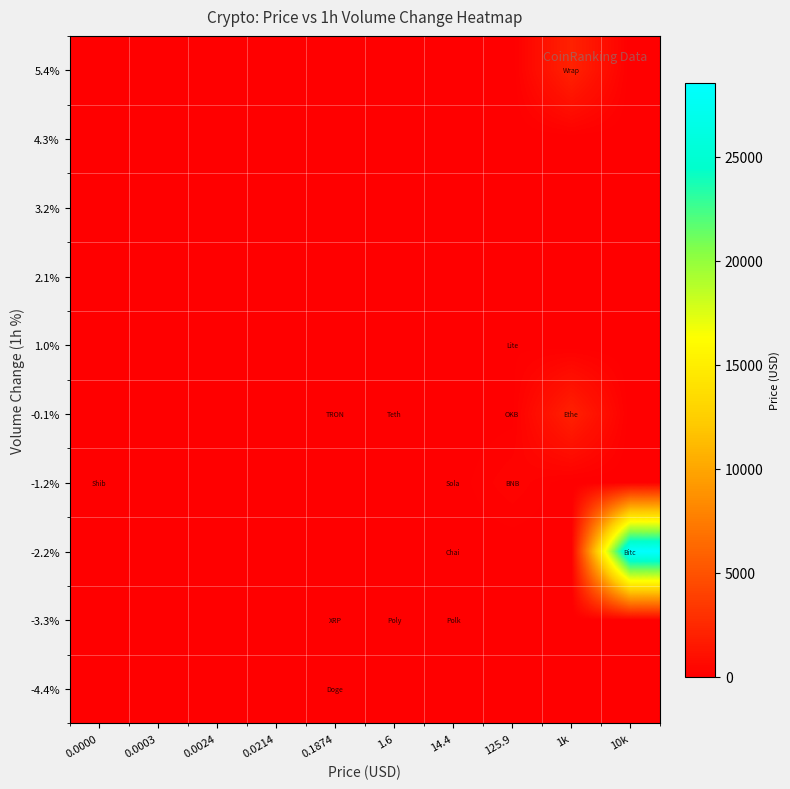

At which category does the chart reach its peak across all series?

10k